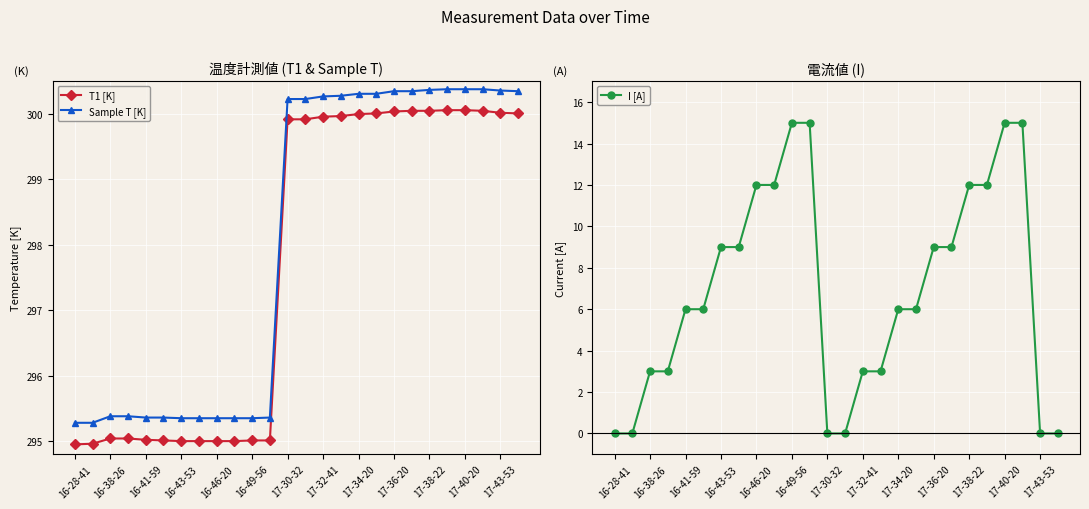

True or false: T1 [K] has a value of 295.0 at 16-43-53.

True